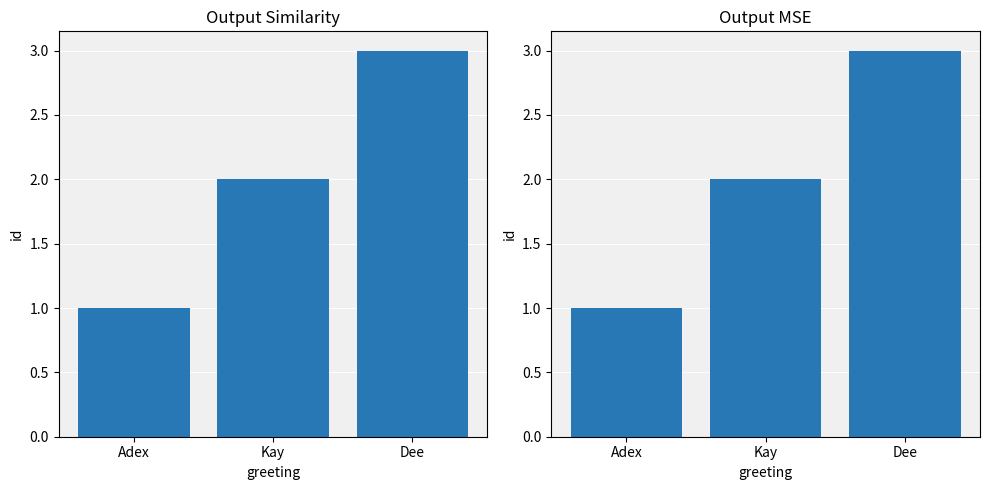

What is the greatest value displayed?

3